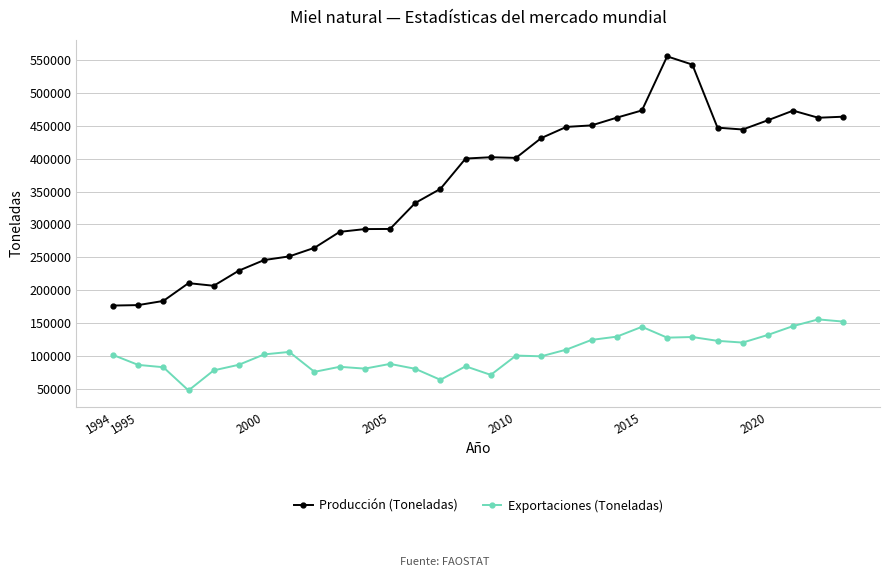

What is the greatest value displayed?

555000.0